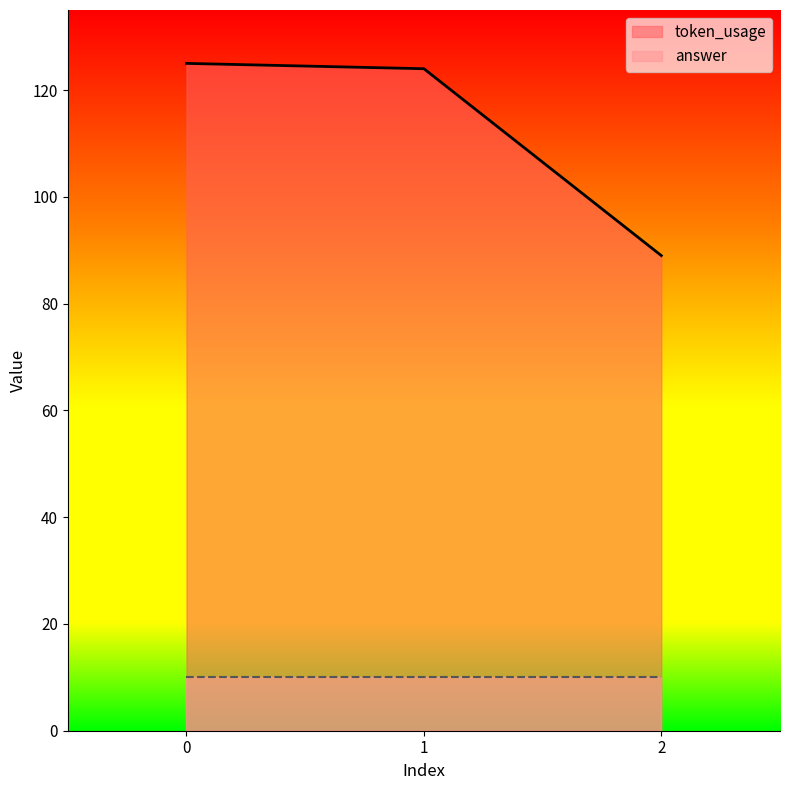

What is the maximum value shown in the chart?

125